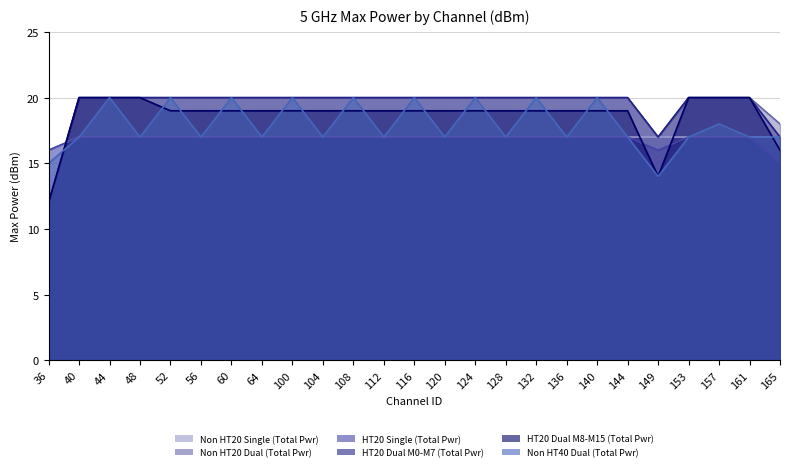

Which series has the widest spread of values?

Non HT20 Dual (Total Pwr)